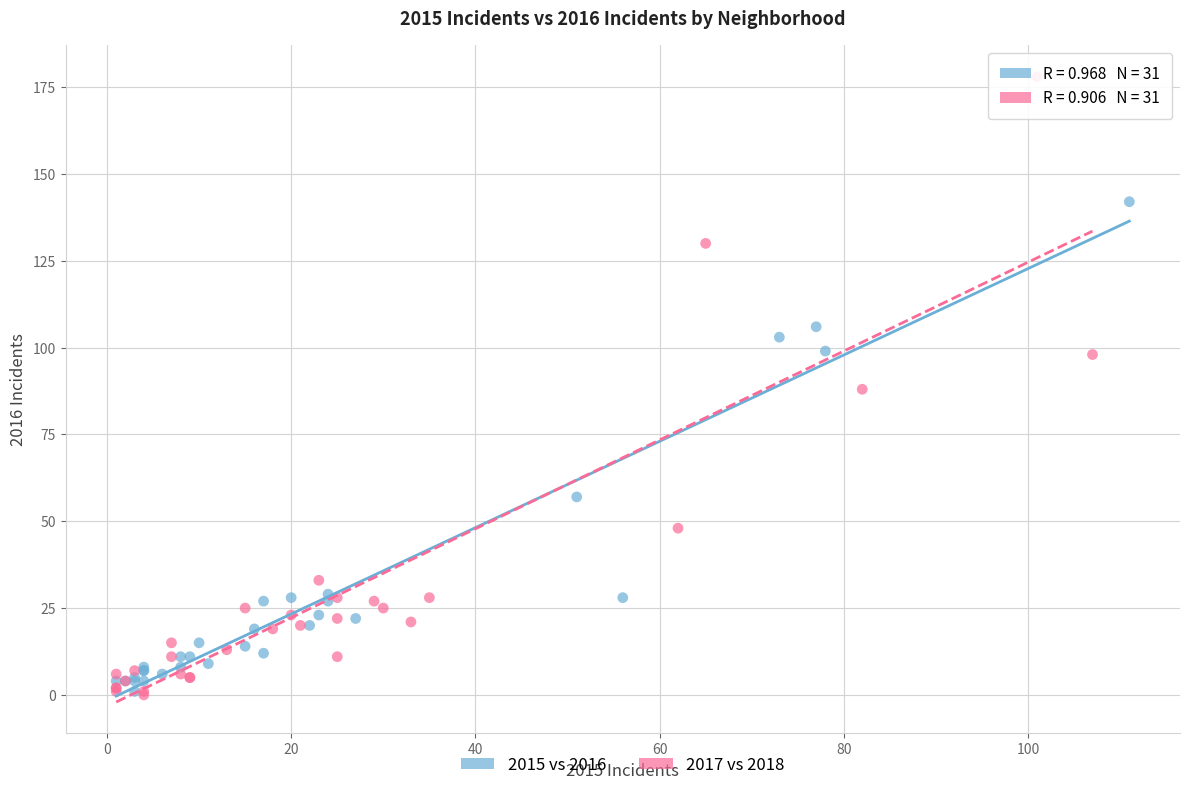

Which series reaches the maximum Y coordinate?

2017 vs 2018